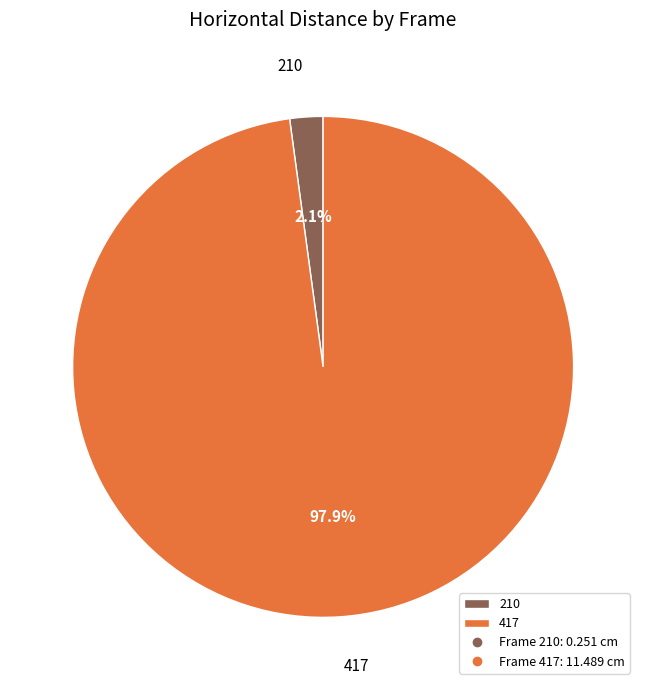

To the nearest percent, what portion does 417 represent?

98%